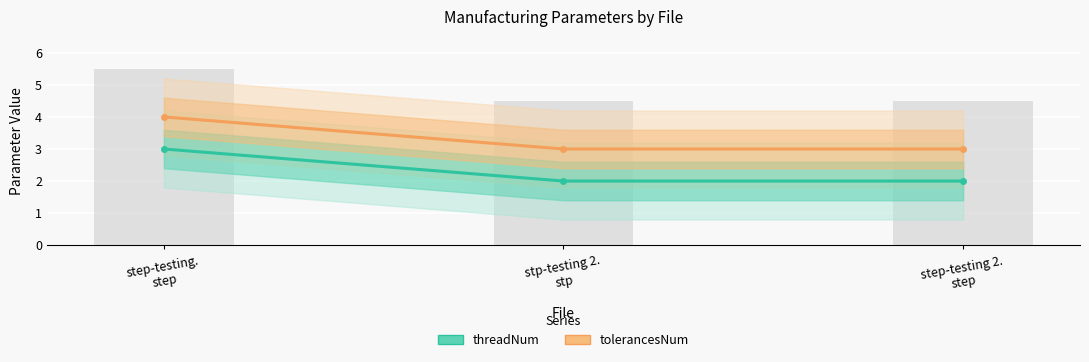

What is the label of the 1st bar from the left?

step-testing.
step